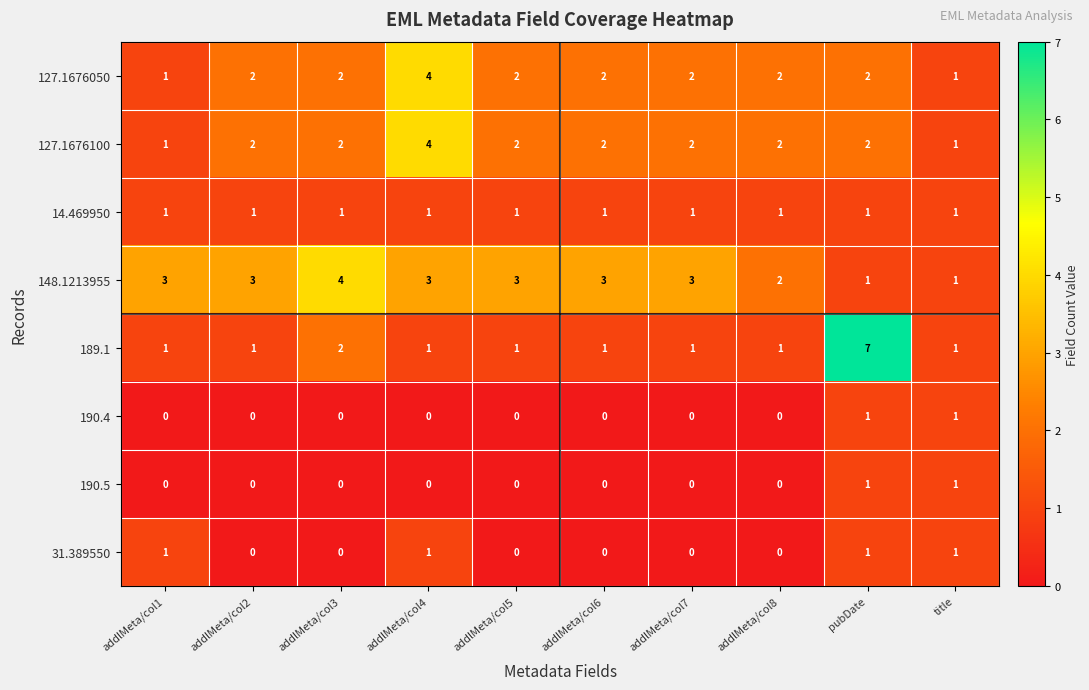

Is it true that 190.4 equals 1 at addlMeta/col8?

False